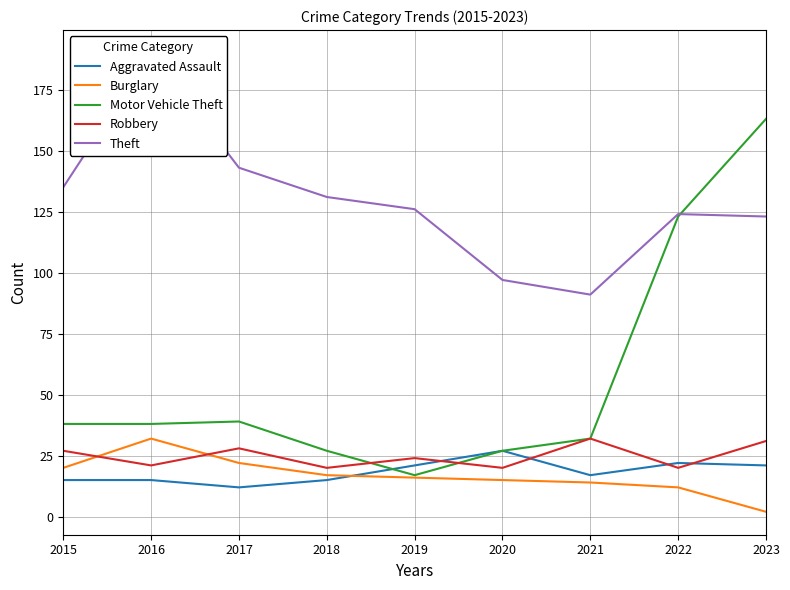

Which has a higher value, 2017 or 2018?

2018